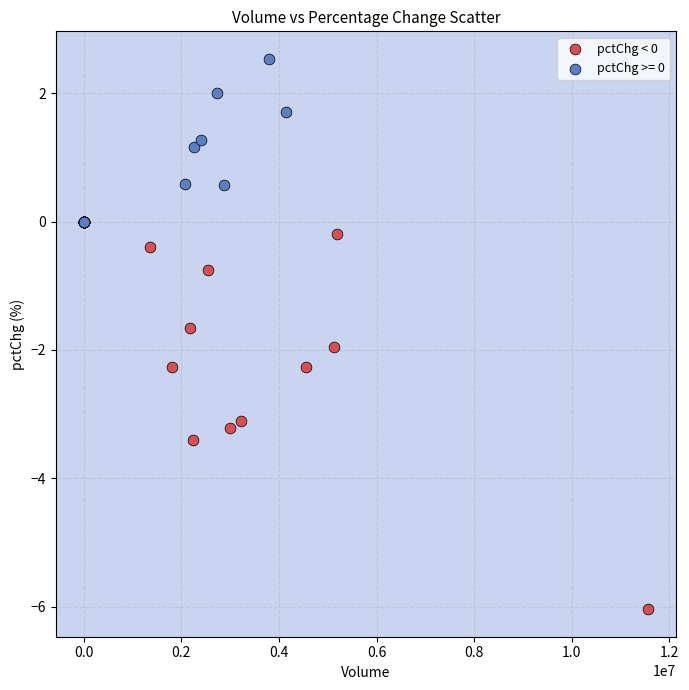

Which series reaches the maximum Y coordinate?

pctChg >= 0